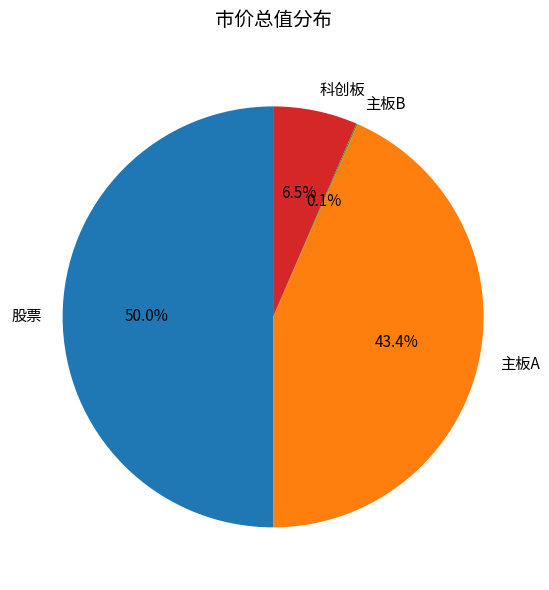

How much of the chart is everything except 股票?

50.0%